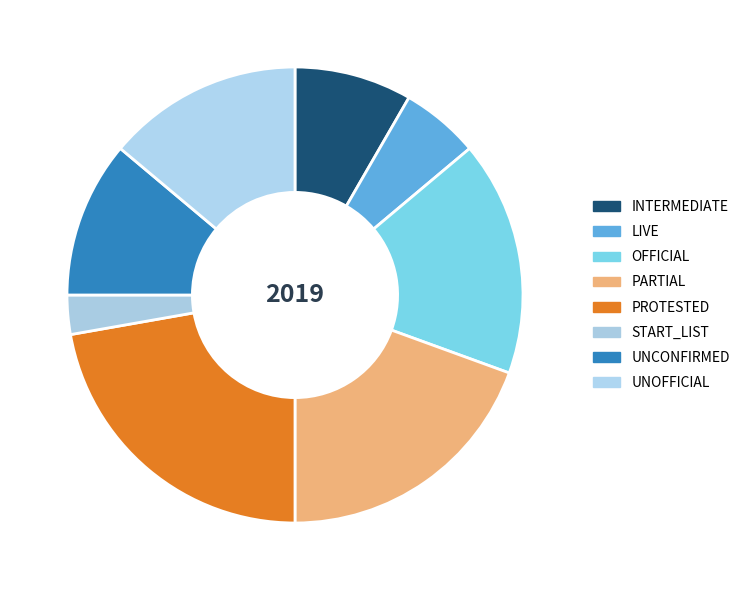

Count the number of slices in the pie.

8